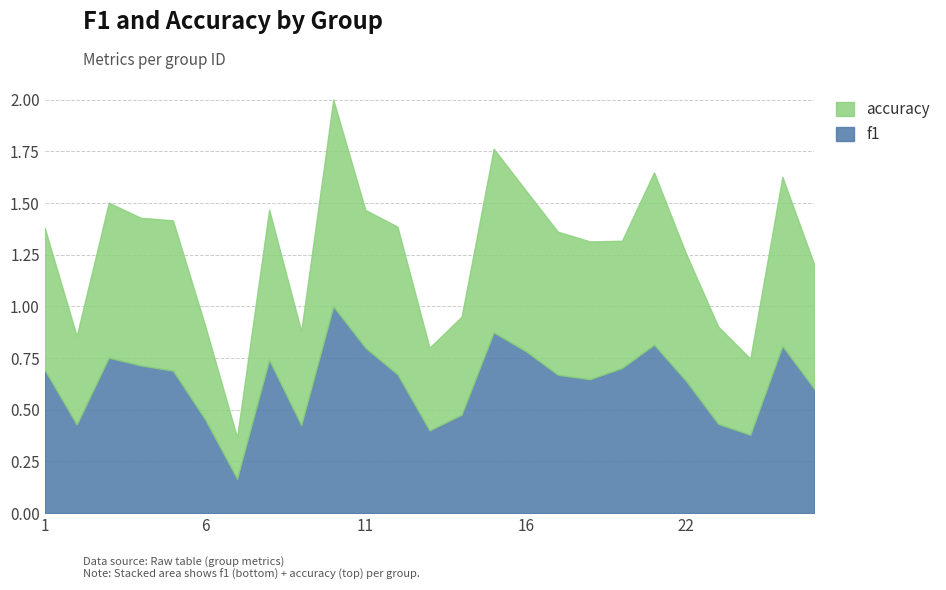

Reading left to right, transcribe all the data shown in this chart.

f1: 0.7	0.4	0.8	0.7	0.7	0.5	0.2	0.7	0.4	1.0	0.8	0.7	0.4	0.5	0.9	0.8	0.7	0.6	0.7	0.8	0.6	0.4	0.4	0.8	0.6
accuracy: 0.7	0.4	0.8	0.7	0.7	0.5	0.2	0.7	0.5	1.0	0.7	0.7	0.4	0.5	0.9	0.8	0.7	0.7	0.6	0.8	0.6	0.5	0.4	0.8	0.6